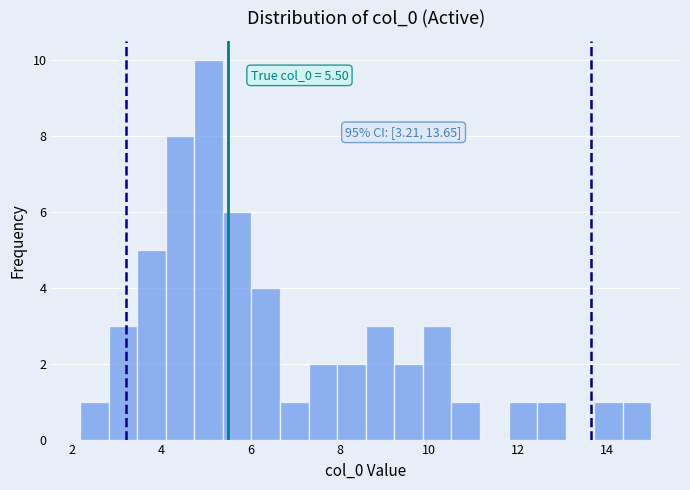

Around what value on the x-axis is the tallest bar? Give the approximate position of its centre, as read against the axis.

5.0